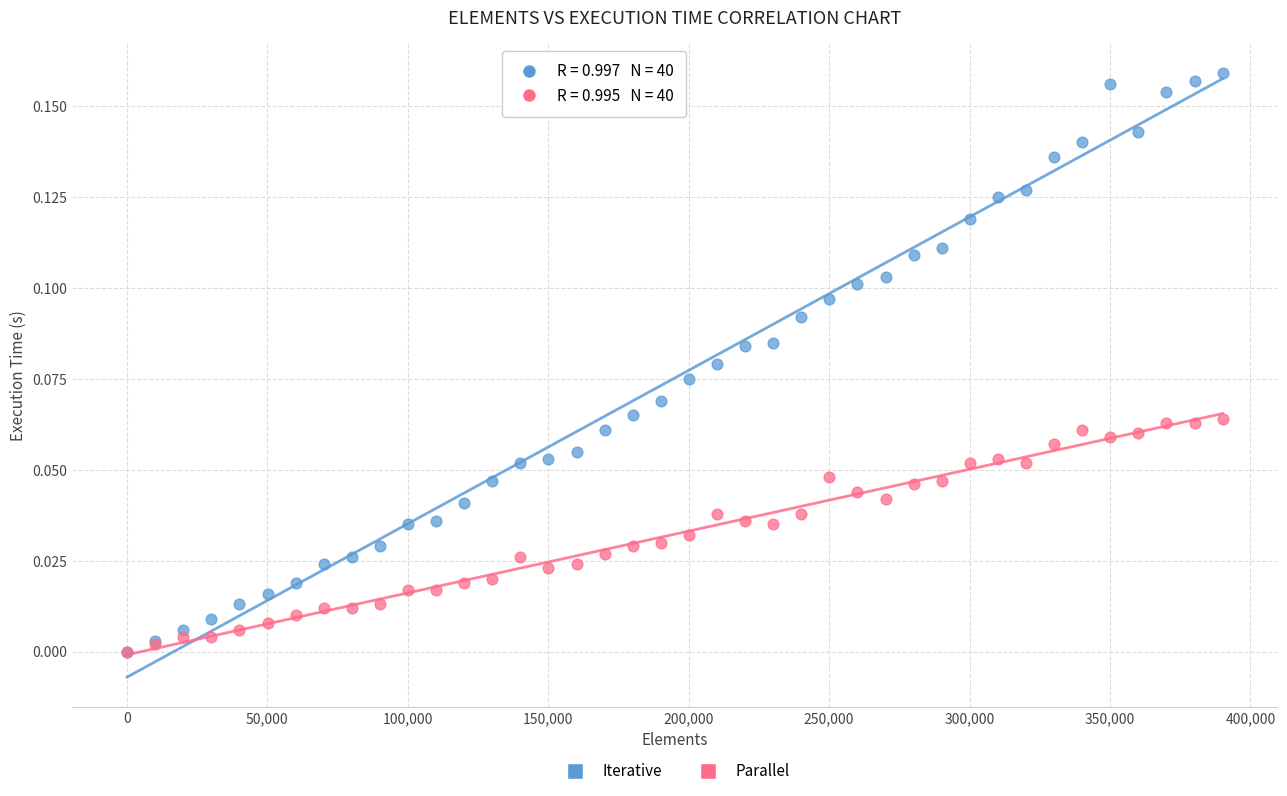

Which series contains the highest Y value?

Iterative